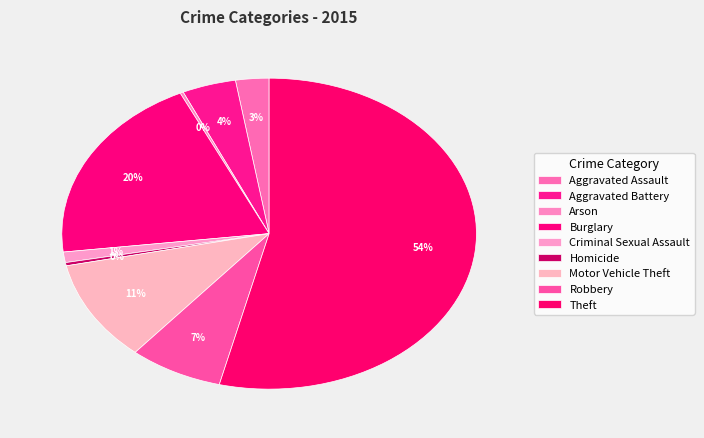

What is the change in value from Robbery to Theft?

+554